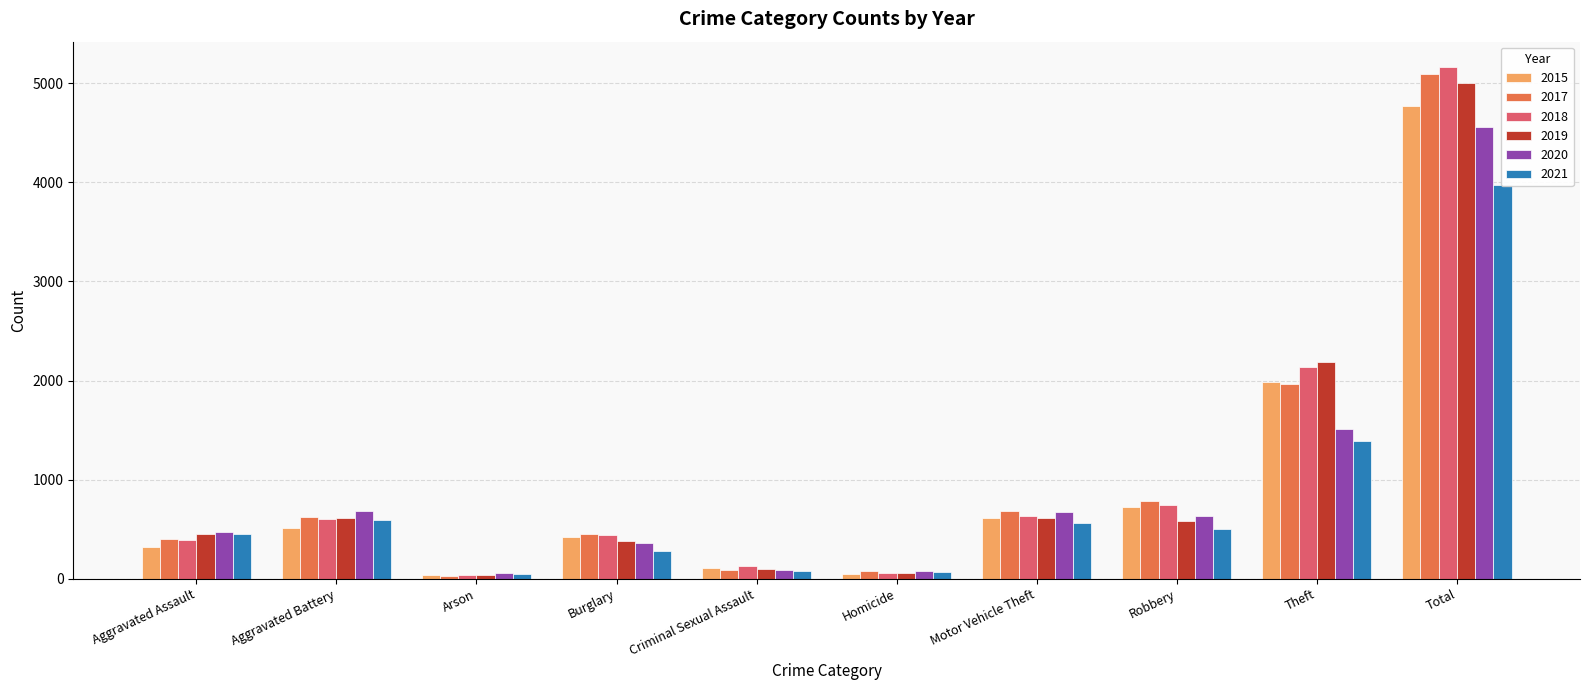

Reading right to left, what are all the values shown in this chart?

2015: Total=4770	Theft=1981	Robbery=726	Motor Vehicle Theft=614	Homicide=50	Criminal Sexual Assault=105	Burglary=421	Arson=35	Aggravated Battery=515	Aggravated Assault=323
2017: Total=5096	Theft=1968	Robbery=780	Motor Vehicle Theft=680	Homicide=82	Criminal Sexual Assault=91	Burglary=453	Arson=23	Aggravated Battery=623	Aggravated Assault=396
2018: Total=5163	Theft=2140	Robbery=741	Motor Vehicle Theft=631	Homicide=56	Criminal Sexual Assault=123	Burglary=443	Arson=37	Aggravated Battery=600	Aggravated Assault=392
2019: Total=5008	Theft=2190	Robbery=577	Motor Vehicle Theft=611	Homicide=53	Criminal Sexual Assault=102	Burglary=383	Arson=32	Aggravated Battery=608	Aggravated Assault=452
2020: Total=4556	Theft=1512	Robbery=637	Motor Vehicle Theft=673	Homicide=81	Criminal Sexual Assault=89	Burglary=357	Arson=55	Aggravated Battery=686	Aggravated Assault=466
2021: Total=3970	Theft=1392	Robbery=506	Motor Vehicle Theft=560	Homicide=69	Criminal Sexual Assault=81	Burglary=280	Arson=43	Aggravated Battery=587	Aggravated Assault=452